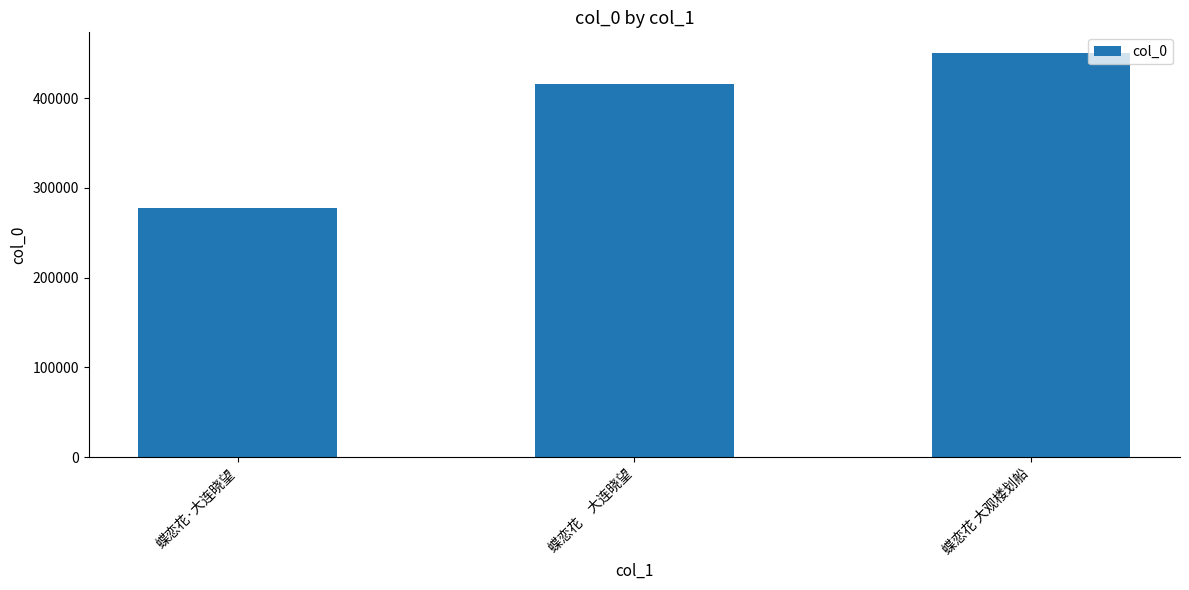

Are the bars grouped side by side (vs. stacked)?

No